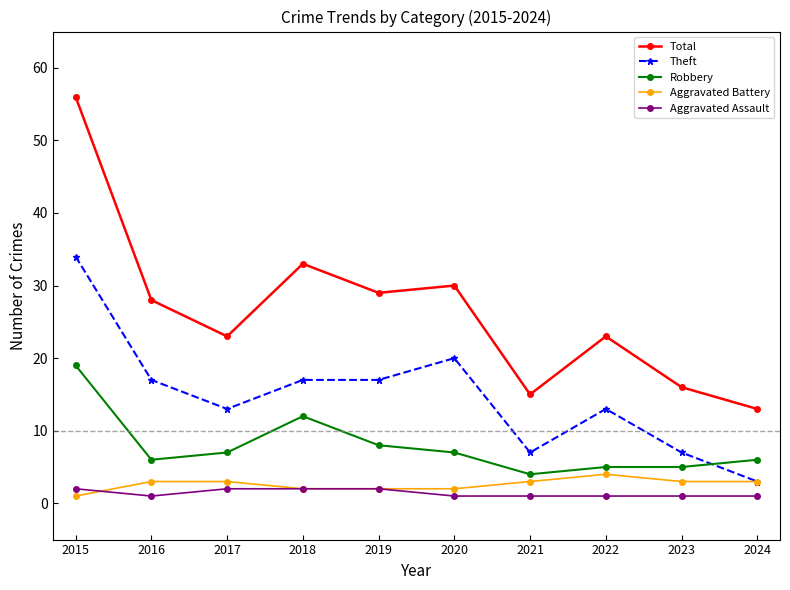

Which category has the highest value across all series?

2015